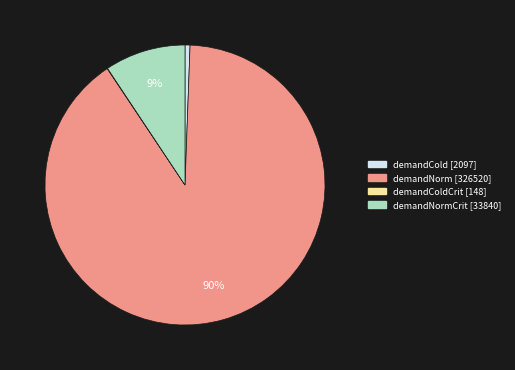

Which has a higher value, demandNorm [326520] or demandCold [2097]?

demandNorm [326520]